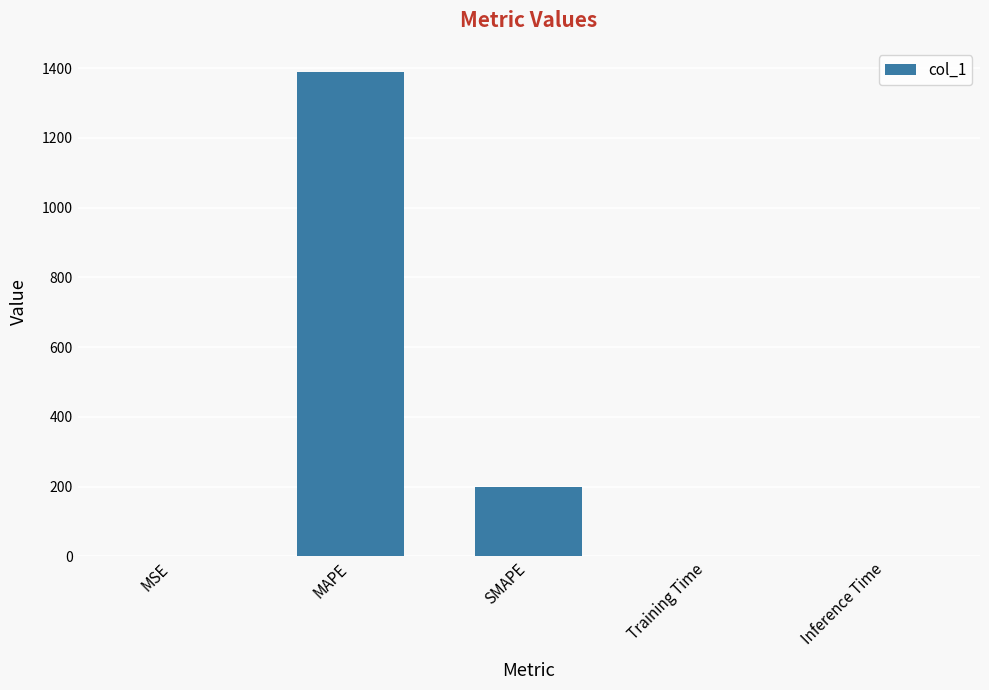

True or false: the data shows 881.4 at MAPE.

False